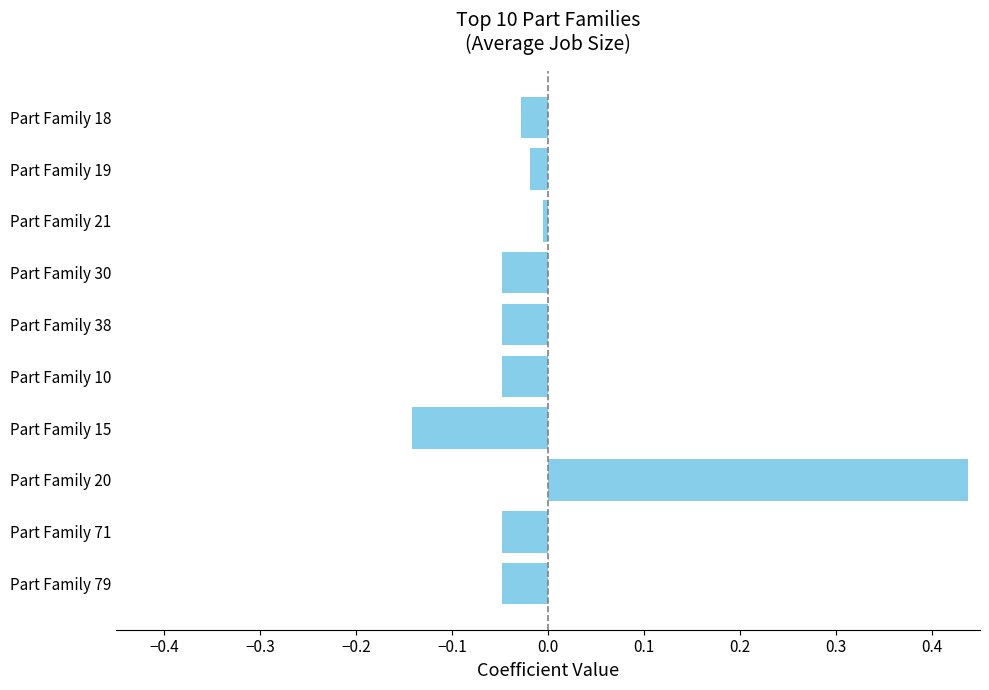

Which category has the lowest value across all series?

Part Family 15